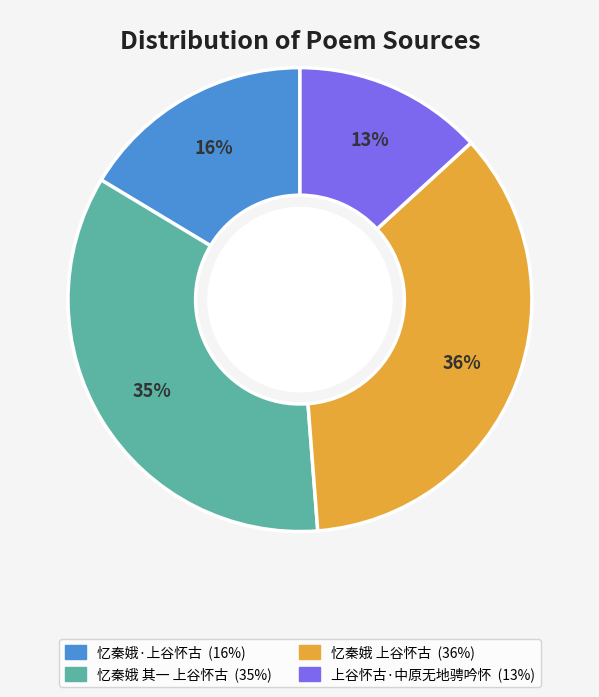

Is it true that 上谷怀古·中原无地骋吟怀 is 13% of the pie?

True